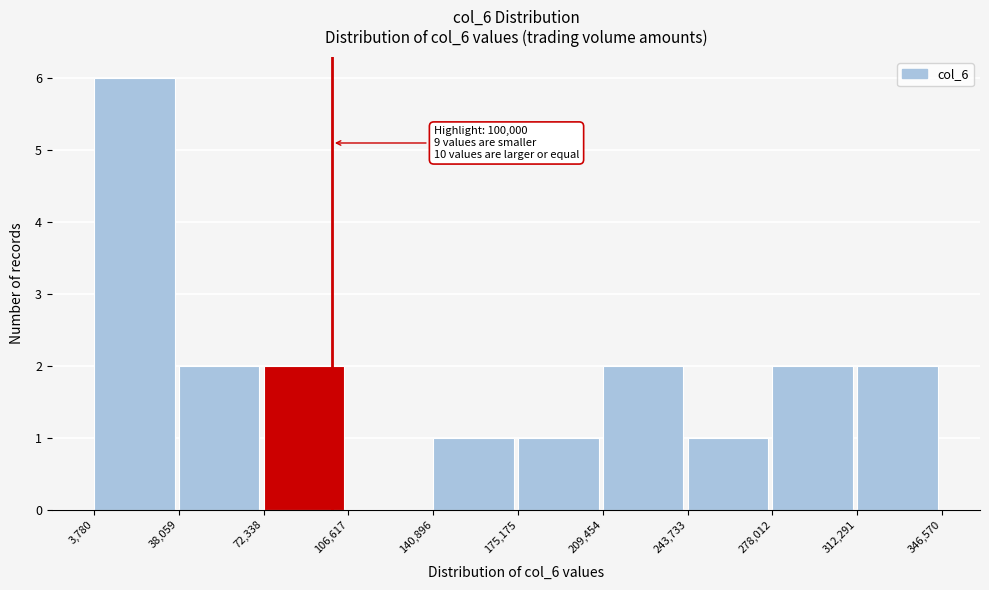

Over which range of the x-axis is the bar tallest?

3,780 to 38,059